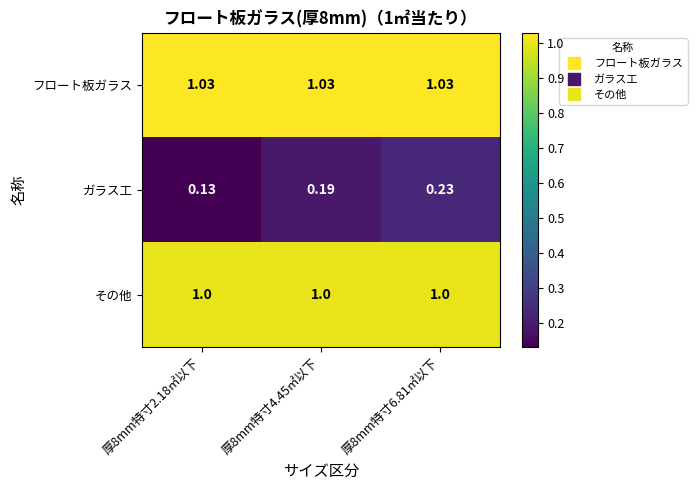

At which category does the chart reach its minimum across all series?

厚8mm特寸2.18㎡以下